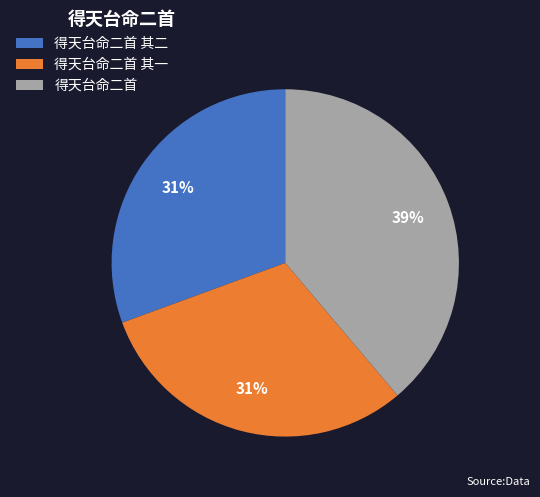

Is there a majority slice in this chart?

No